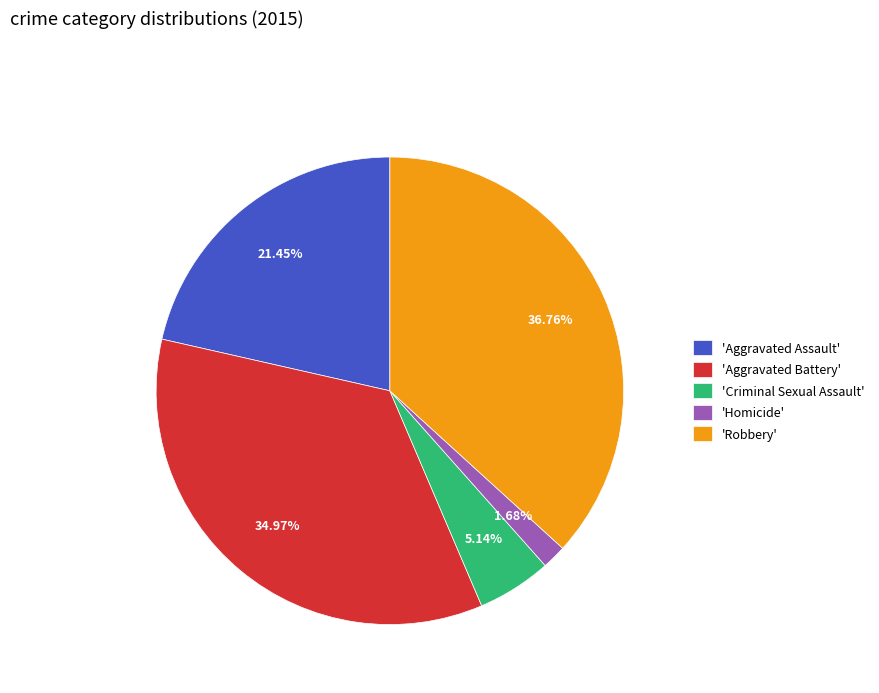

Which category has the biggest portion of the pie?

'Robbery'